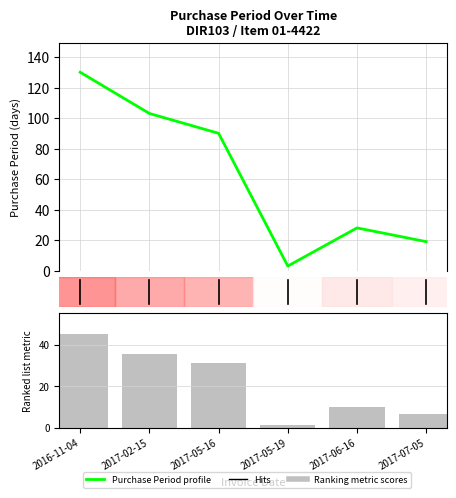

Reading left to right, list all the values displayed in this chart.

Purchase Period profile: 130.0	103.0	90.0	3.0	28.0	19.0
Ranking metric scores: 45.0	35.7	31.2	1.0	9.7	6.6